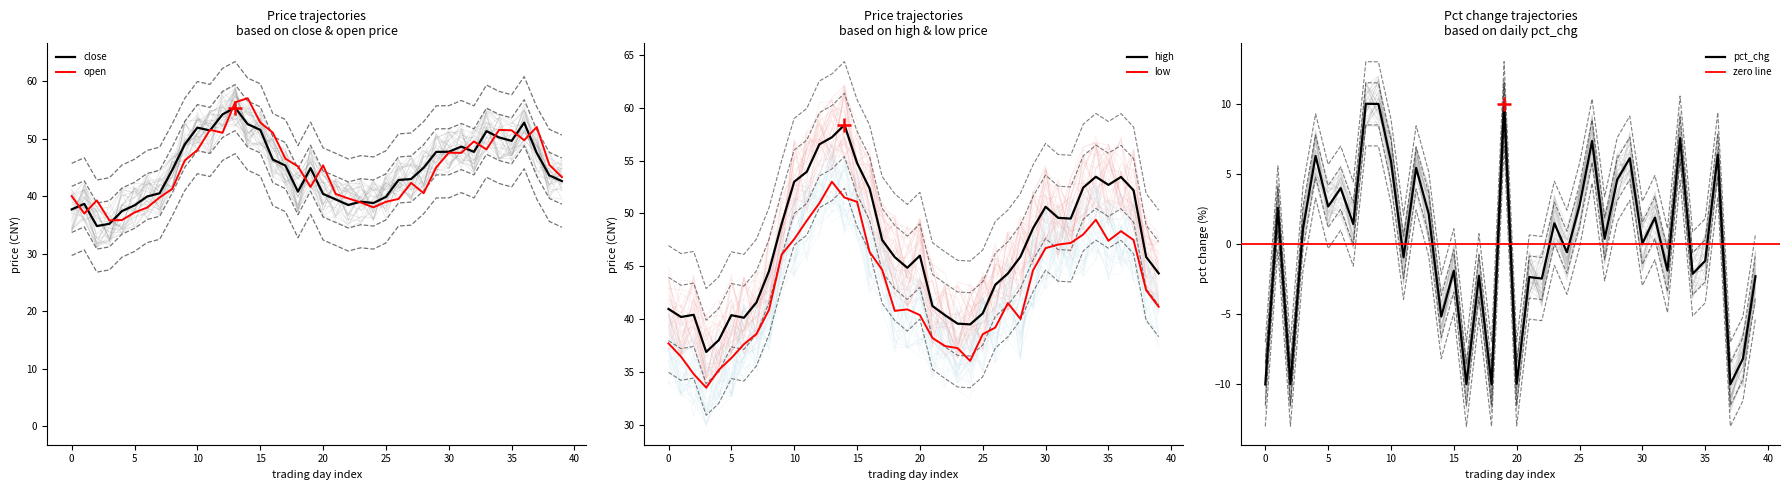

Which series has the largest range (max minus min)?

high